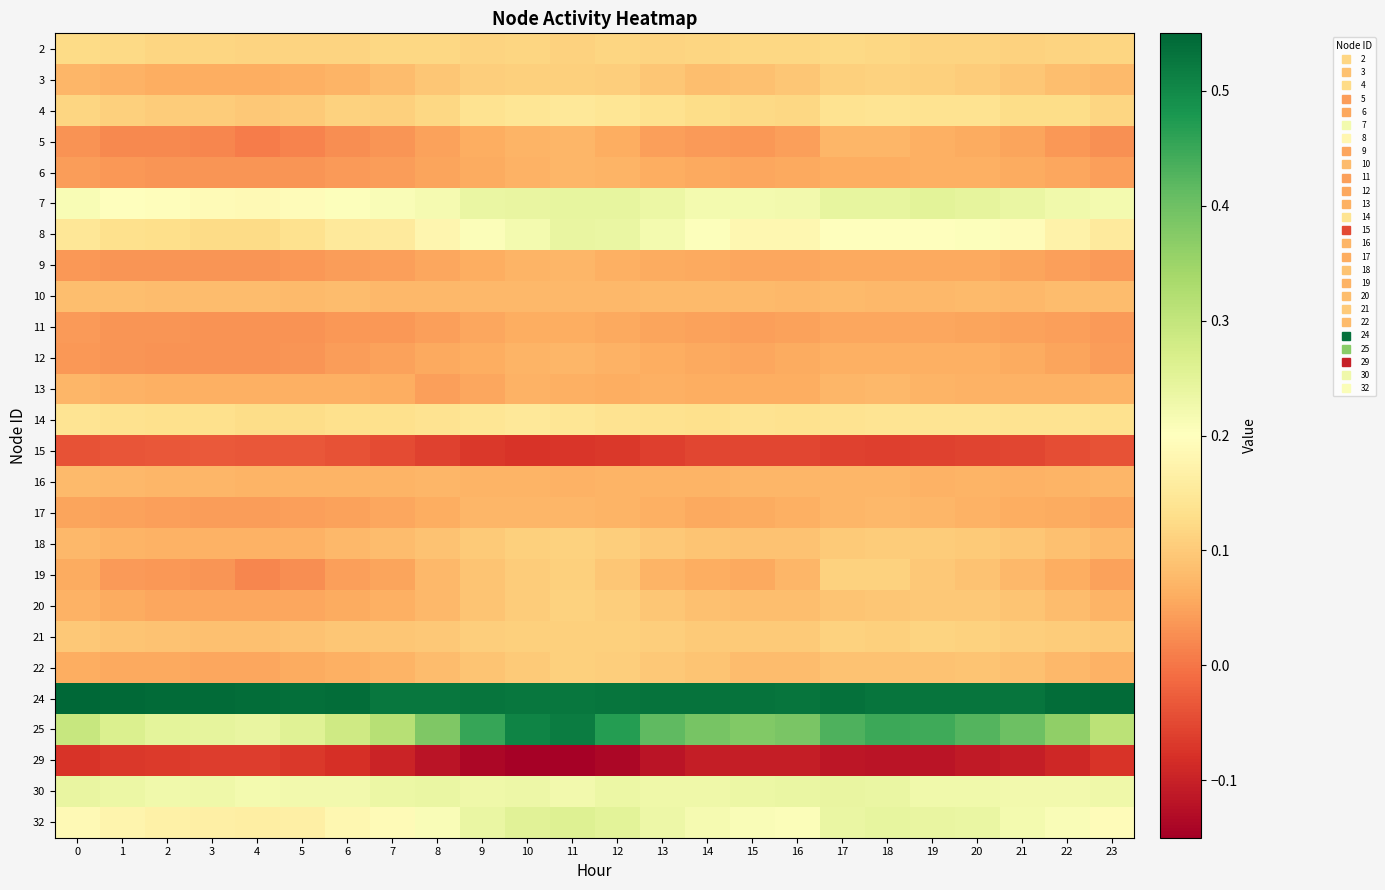

Reading right to left, list all the values displayed in this chart.

2: 23=0.1	22=0.1	21=0.1	20=0.1	19=0.1	18=0.1	17=0.1	16=0.1	15=0.1	14=0.1	13=0.1	12=0.1	11=0.1	10=0.1	9=0.1	8=0.1	7=0.1	6=0.1	5=0.1	4=0.1	3=0.1	2=0.1	1=0.1	0=0.1
3: 23=0.1	22=0.1	21=0.1	20=0.1	19=0.1	18=0.1	17=0.1	16=0.1	15=0.1	14=0.1	13=0.1	12=0.1	11=0.1	10=0.1	9=0.1	8=0.1	7=0.1	6=0.1	5=0.1	4=0.1	3=0.1	2=0.1	1=0.1	0=0.1
4: 23=0.1	22=0.1	21=0.1	20=0.1	19=0.1	18=0.1	17=0.1	16=0.1	15=0.1	14=0.1	13=0.1	12=0.1	11=0.1	10=0.1	9=0.1	8=0.1	7=0.1	6=0.1	5=0.1	4=0.1	3=0.1	2=0.1	1=0.1	0=0.1
5: 23=0.0	22=0.0	21=0.1	20=0.1	19=0.1	18=0.1	17=0.1	16=0.0	15=0.0	14=0.0	13=0.0	12=0.1	11=0.1	10=0.1	9=0.1	8=0.0	7=0.0	6=0.0	5=0.0	4=0.0	3=0.0	2=0.0	1=0.0	0=0.0
6: 23=0.0	22=0.1	21=0.1	20=0.1	19=0.1	18=0.1	17=0.1	16=0.1	15=0.1	14=0.1	13=0.1	12=0.1	11=0.1	10=0.1	9=0.1	8=0.1	7=0.0	6=0.0	5=0.0	4=0.0	3=0.0	2=0.0	1=0.0	0=0.0
7: 23=0.2	22=0.2	21=0.2	20=0.2	19=0.3	18=0.2	17=0.2	16=0.2	15=0.2	14=0.2	13=0.2	12=0.2	11=0.2	10=0.2	9=0.2	8=0.2	7=0.2	6=0.2	5=0.2	4=0.2	3=0.2	2=0.2	1=0.2	0=0.2
8: 23=0.2	22=0.2	21=0.2	20=0.2	19=0.2	18=0.2	17=0.2	16=0.2	15=0.2	14=0.2	13=0.2	12=0.2	11=0.2	10=0.2	9=0.2	8=0.2	7=0.2	6=0.2	5=0.1	4=0.1	3=0.1	2=0.1	1=0.1	0=0.1
9: 23=0.0	22=0.0	21=0.1	20=0.1	19=0.1	18=0.1	17=0.1	16=0.1	15=0.1	14=0.1	13=0.1	12=0.1	11=0.1	10=0.1	9=0.1	8=0.1	7=0.0	6=0.0	5=0.0	4=0.0	3=0.0	2=0.0	1=0.0	0=0.0
10: 23=0.1	22=0.1	21=0.1	20=0.1	19=0.1	18=0.1	17=0.1	16=0.1	15=0.1	14=0.1	13=0.1	12=0.1	11=0.1	10=0.1	9=0.1	8=0.1	7=0.1	6=0.1	5=0.1	4=0.1	3=0.1	2=0.1	1=0.1	0=0.1
11: 23=0.0	22=0.0	21=0.0	20=0.1	19=0.1	18=0.1	17=0.1	16=0.0	15=0.0	14=0.0	13=0.1	12=0.1	11=0.1	10=0.1	9=0.1	8=0.0	7=0.0	6=0.0	5=0.0	4=0.0	3=0.0	2=0.0	1=0.0	0=0.0
12: 23=0.0	22=0.1	21=0.1	20=0.1	19=0.1	18=0.1	17=0.1	16=0.1	15=0.1	14=0.1	13=0.1	12=0.1	11=0.1	10=0.1	9=0.1	8=0.1	7=0.0	6=0.0	5=0.0	4=0.0	3=0.0	2=0.0	1=0.0	0=0.0
13: 23=0.1	22=0.1	21=0.1	20=0.1	19=0.1	18=0.1	17=0.1	16=0.1	15=0.1	14=0.1	13=0.1	12=0.1	11=0.1	10=0.1	9=0.1	8=0.0	7=0.1	6=0.1	5=0.1	4=0.1	3=0.1	2=0.1	1=0.1	0=0.1
14: 23=0.1	22=0.1	21=0.1	20=0.1	19=0.1	18=0.1	17=0.1	16=0.1	15=0.1	14=0.1	13=0.1	12=0.1	11=0.1	10=0.1	9=0.1	8=0.1	7=0.1	6=0.1	5=0.1	4=0.1	3=0.1	2=0.1	1=0.1	0=0.1
15: 23=-0.0	22=-0.0	21=-0.1	20=-0.1	19=-0.1	18=-0.1	17=-0.1	16=-0.1	15=-0.1	14=-0.1	13=-0.1	12=-0.1	11=-0.1	10=-0.1	9=-0.1	8=-0.1	7=-0.0	6=-0.0	5=-0.0	4=-0.0	3=-0.0	2=-0.0	1=-0.0	0=-0.0
16: 23=0.1	22=0.1	21=0.1	20=0.1	19=0.1	18=0.1	17=0.1	16=0.1	15=0.1	14=0.1	13=0.1	12=0.1	11=0.1	10=0.1	9=0.1	8=0.1	7=0.1	6=0.1	5=0.1	4=0.1	3=0.1	2=0.1	1=0.1	0=0.1
17: 23=0.1	22=0.1	21=0.1	20=0.1	19=0.1	18=0.1	17=0.1	16=0.1	15=0.1	14=0.1	13=0.1	12=0.1	11=0.1	10=0.1	9=0.1	8=0.1	7=0.1	6=0.0	5=0.0	4=0.0	3=0.0	2=0.0	1=0.0	0=0.1
18: 23=0.1	22=0.1	21=0.1	20=0.1	19=0.1	18=0.1	17=0.1	16=0.1	15=0.1	14=0.1	13=0.1	12=0.1	11=0.1	10=0.1	9=0.1	8=0.1	7=0.1	6=0.1	5=0.1	4=0.1	3=0.1	2=0.1	1=0.1	0=0.1
19: 23=0.0	22=0.1	21=0.1	20=0.1	19=0.1	18=0.1	17=0.1	16=0.1	15=0.1	14=0.1	13=0.1	12=0.1	11=0.1	10=0.1	9=0.1	8=0.1	7=0.1	6=0.0	5=0.0	4=0.0	3=0.0	2=0.0	1=0.0	0=0.1
20: 23=0.1	22=0.1	21=0.1	20=0.1	19=0.1	18=0.1	17=0.1	16=0.1	15=0.1	14=0.1	13=0.1	12=0.1	11=0.1	10=0.1	9=0.1	8=0.1	7=0.1	6=0.1	5=0.1	4=0.1	3=0.1	2=0.1	1=0.1	0=0.1
21: 23=0.1	22=0.1	21=0.1	20=0.1	19=0.1	18=0.1	17=0.1	16=0.1	15=0.1	14=0.1	13=0.1	12=0.1	11=0.1	10=0.1	9=0.1	8=0.1	7=0.1	6=0.1	5=0.1	4=0.1	3=0.1	2=0.1	1=0.1	0=0.1
22: 23=0.1	22=0.1	21=0.1	20=0.1	19=0.1	18=0.1	17=0.1	16=0.1	15=0.1	14=0.1	13=0.1	12=0.1	11=0.1	10=0.1	9=0.1	8=0.1	7=0.1	6=0.1	5=0.1	4=0.1	3=0.1	2=0.1	1=0.1	0=0.1
24: 23=0.5	22=0.5	21=0.5	20=0.5	19=0.5	18=0.5	17=0.5	16=0.5	15=0.5	14=0.5	13=0.5	12=0.5	11=0.5	10=0.5	9=0.5	8=0.5	7=0.5	6=0.5	5=0.5	4=0.5	3=0.5	2=0.5	1=0.5	0=0.6
25: 23=0.3	22=0.4	21=0.4	20=0.4	19=0.4	18=0.4	17=0.4	16=0.4	15=0.4	14=0.4	13=0.4	12=0.5	11=0.5	10=0.5	9=0.5	8=0.4	7=0.3	6=0.3	5=0.3	4=0.2	3=0.2	2=0.2	1=0.3	0=0.3
29: 23=-0.1	22=-0.1	21=-0.1	20=-0.1	19=-0.1	18=-0.1	17=-0.1	16=-0.1	15=-0.1	14=-0.1	13=-0.1	12=-0.1	11=-0.1	10=-0.1	9=-0.1	8=-0.1	7=-0.1	6=-0.1	5=-0.1	4=-0.1	3=-0.1	2=-0.1	1=-0.1	0=-0.1
30: 23=0.2	22=0.2	21=0.2	20=0.2	19=0.2	18=0.2	17=0.2	16=0.2	15=0.2	14=0.2	13=0.2	12=0.2	11=0.2	10=0.2	9=0.2	8=0.2	7=0.2	6=0.2	5=0.2	4=0.2	3=0.2	2=0.2	1=0.2	0=0.2
32: 23=0.2	22=0.2	21=0.2	20=0.2	19=0.2	18=0.2	17=0.2	16=0.2	15=0.2	14=0.2	13=0.2	12=0.3	11=0.3	10=0.3	9=0.2	8=0.2	7=0.2	6=0.2	5=0.2	4=0.2	3=0.2	2=0.2	1=0.2	0=0.2